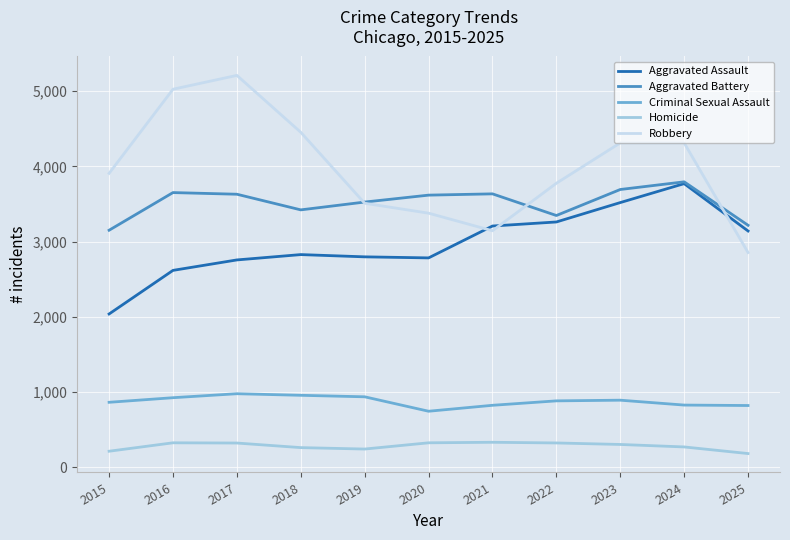

Is the value of Aggravated Assault at 2023 greater than the value of Criminal Sexual Assault at 2015?

Yes